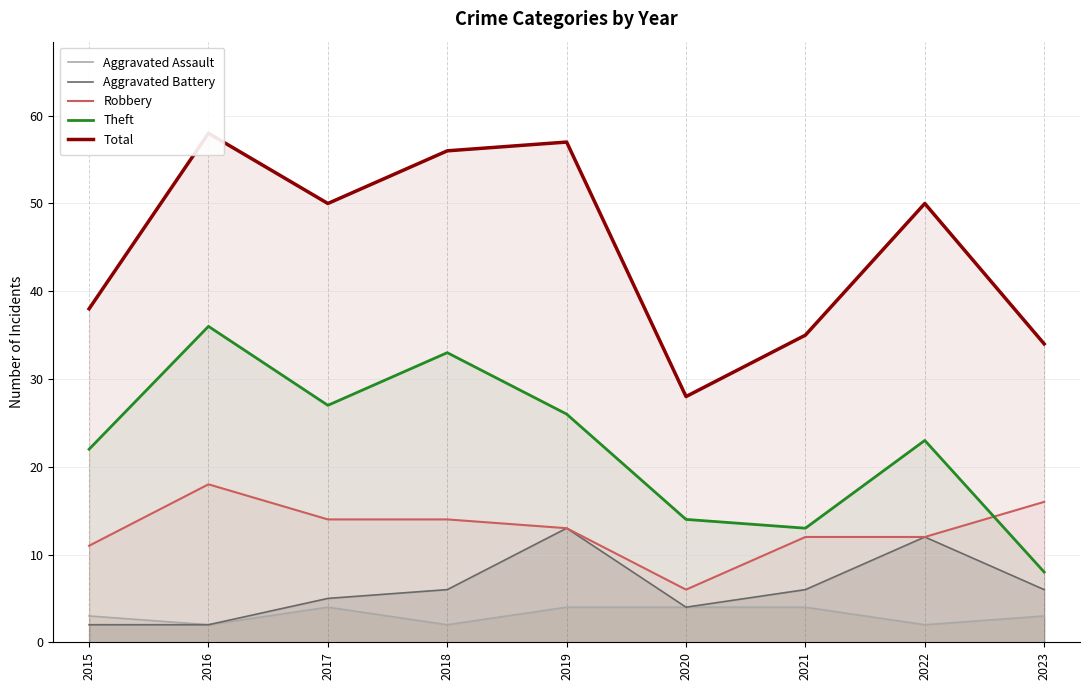

What is the difference between the maximum and second lowest values in the Theft series?

23